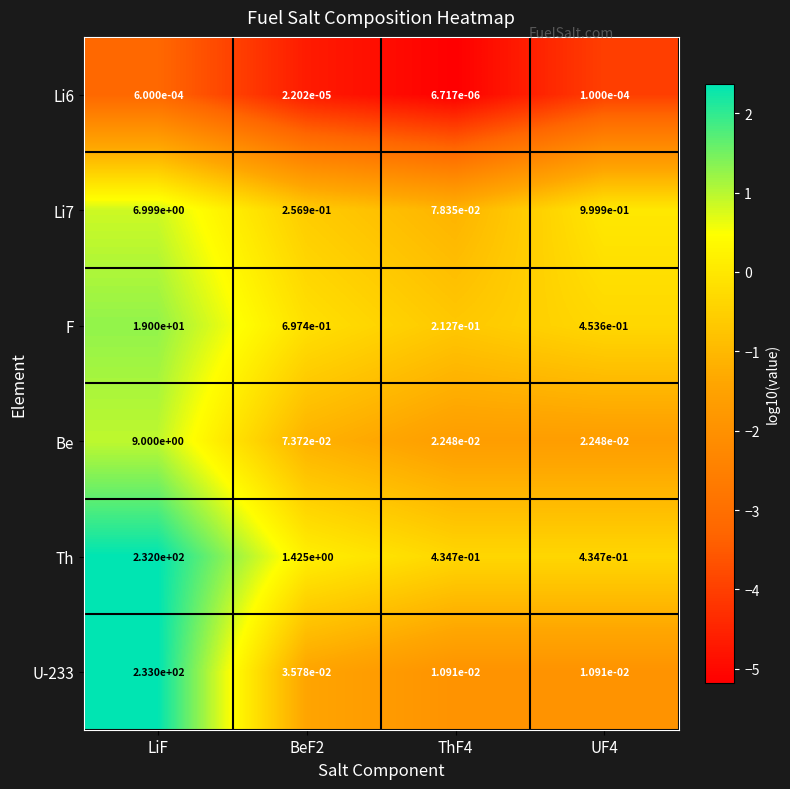

Is the value of Li6 at LiF greater than the value of Li7 at UF4?

No